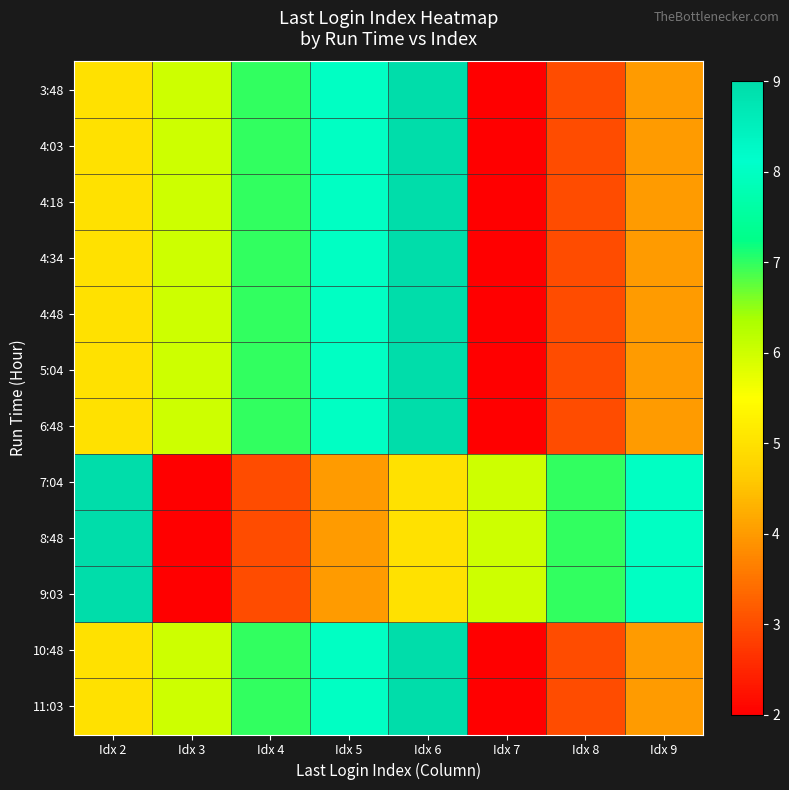

Reading left to right, what are all the values shown in this chart?

3:48: Idx 2=5	Idx 3=6	Idx 4=7	Idx 5=8	Idx 6=9	Idx 7=2	Idx 8=3	Idx 9=4
4:03: Idx 2=5	Idx 3=6	Idx 4=7	Idx 5=8	Idx 6=9	Idx 7=2	Idx 8=3	Idx 9=4
4:18: Idx 2=5	Idx 3=6	Idx 4=7	Idx 5=8	Idx 6=9	Idx 7=2	Idx 8=3	Idx 9=4
4:34: Idx 2=5	Idx 3=6	Idx 4=7	Idx 5=8	Idx 6=9	Idx 7=2	Idx 8=3	Idx 9=4
4:48: Idx 2=5	Idx 3=6	Idx 4=7	Idx 5=8	Idx 6=9	Idx 7=2	Idx 8=3	Idx 9=4
5:04: Idx 2=5	Idx 3=6	Idx 4=7	Idx 5=8	Idx 6=9	Idx 7=2	Idx 8=3	Idx 9=4
6:48: Idx 2=5	Idx 3=6	Idx 4=7	Idx 5=8	Idx 6=9	Idx 7=2	Idx 8=3	Idx 9=4
7:04: Idx 2=9	Idx 3=2	Idx 4=3	Idx 5=4	Idx 6=5	Idx 7=6	Idx 8=7	Idx 9=8
8:48: Idx 2=9	Idx 3=2	Idx 4=3	Idx 5=4	Idx 6=5	Idx 7=6	Idx 8=7	Idx 9=8
9:03: Idx 2=9	Idx 3=2	Idx 4=3	Idx 5=4	Idx 6=5	Idx 7=6	Idx 8=7	Idx 9=8
10:48: Idx 2=5	Idx 3=6	Idx 4=7	Idx 5=8	Idx 6=9	Idx 7=2	Idx 8=3	Idx 9=4
11:03: Idx 2=5	Idx 3=6	Idx 4=7	Idx 5=8	Idx 6=9	Idx 7=2	Idx 8=3	Idx 9=4